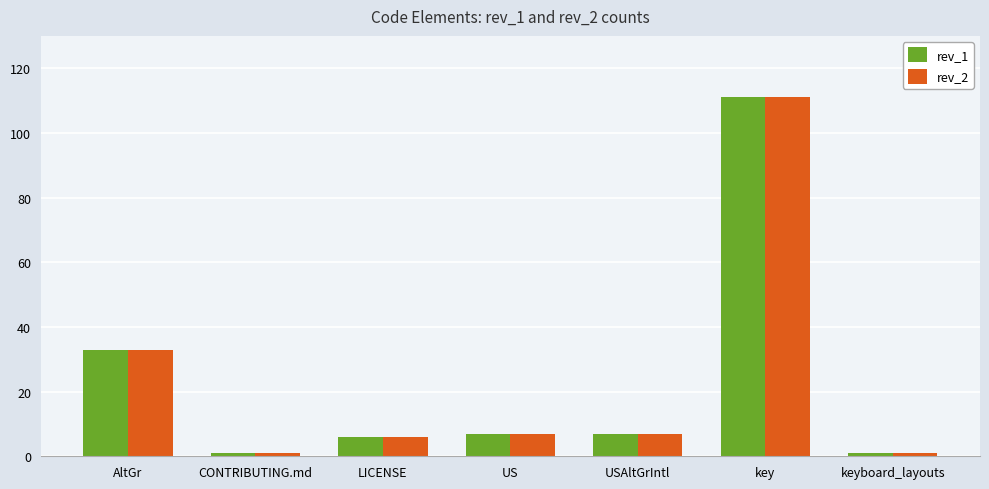

Read the rev_2 value at key, to the nearest 5.

110